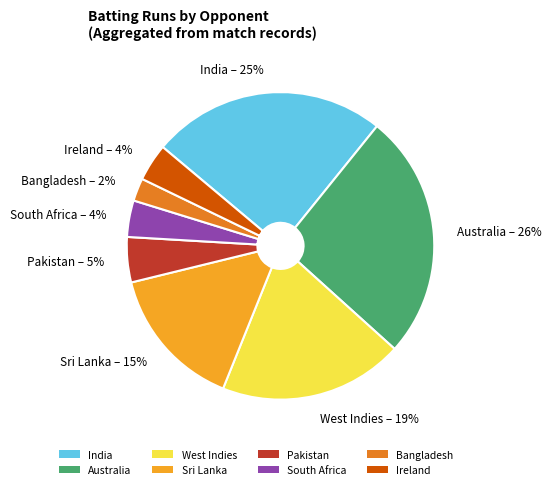

To the nearest percent, what is the average slice percentage?

12%